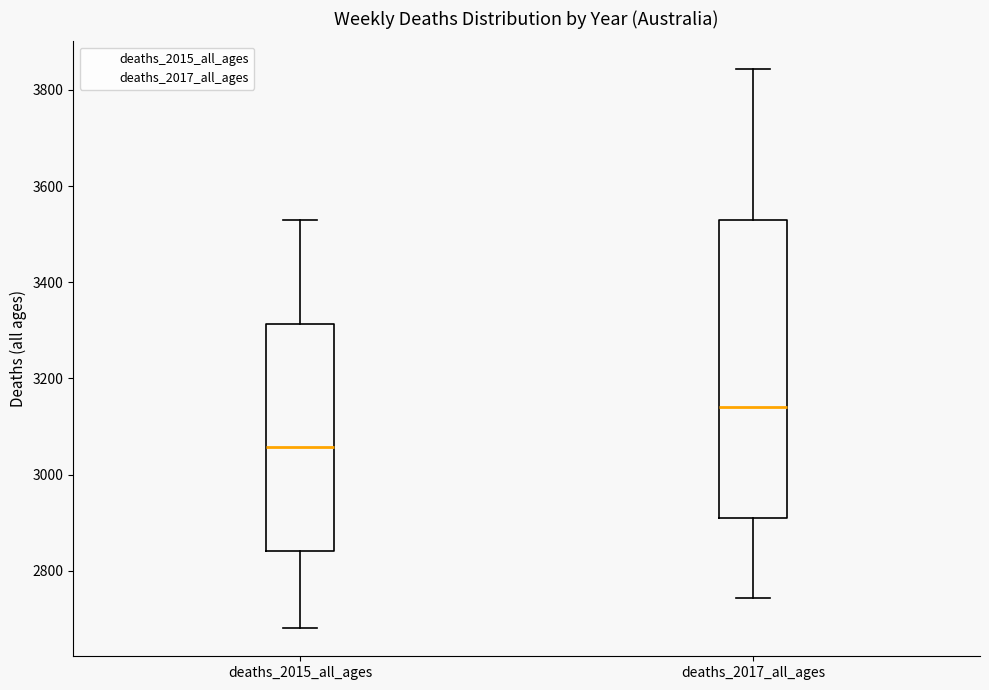

Which box is the tallest, from its lower edge to its upper edge?

deaths_2017_all_ages